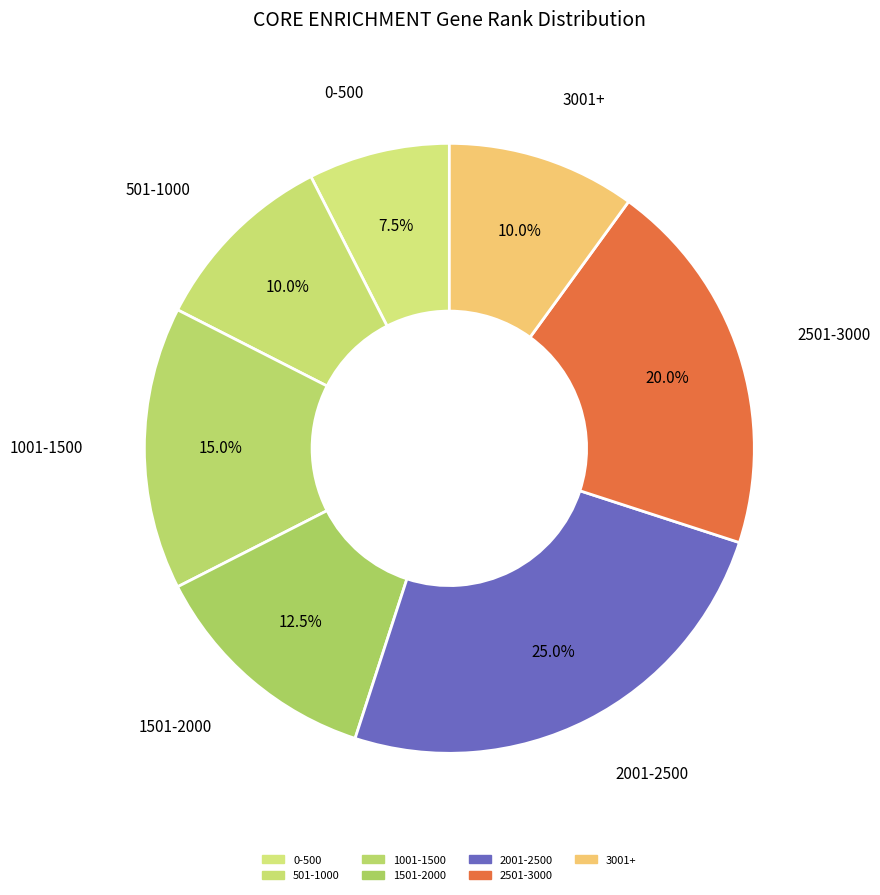

Is there any slice that represents more than half of the pie?

No